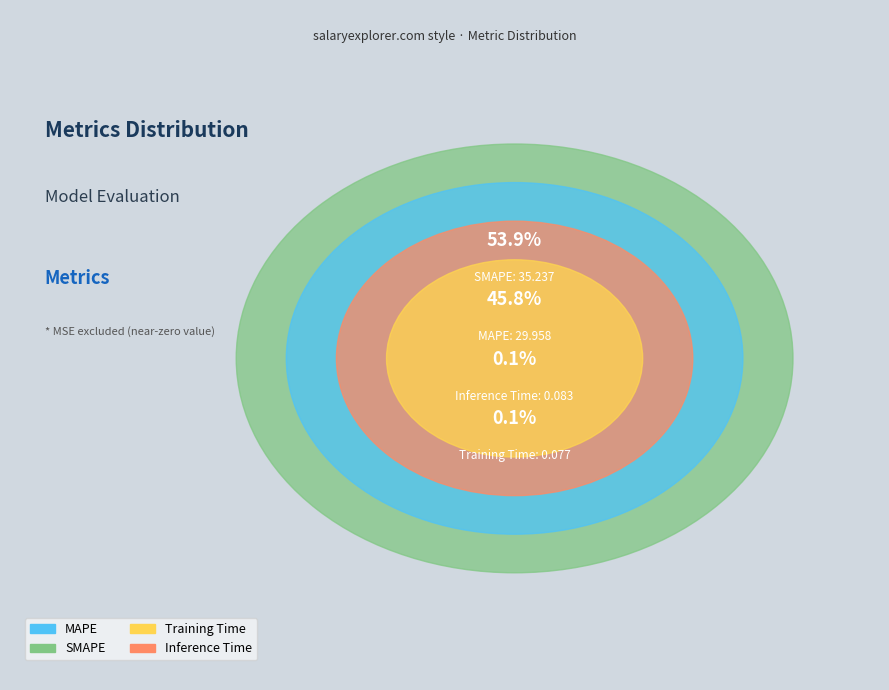

What is the largest slice in the pie chart?

SMAPE